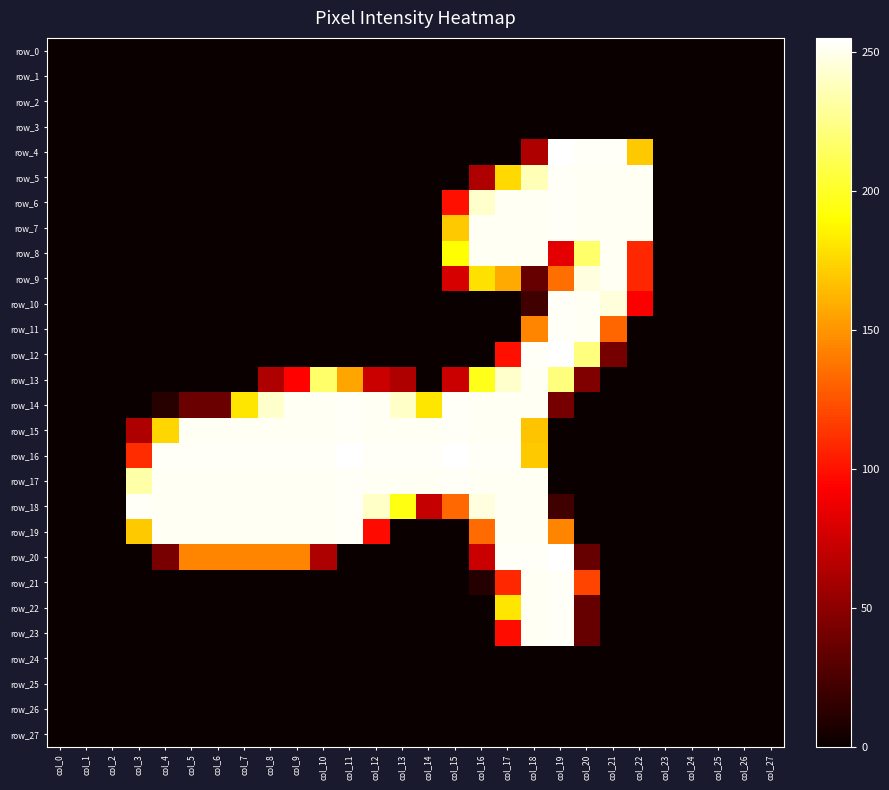

Reading right to left, list all the values displayed in this chart.

row_0: 0	0	0	0	0	0	0	0	0	0	0	0	0	0	0	0	0	0	0	0	0	0	0	0	0	0	0	0
row_1: 0	0	0	0	0	0	0	0	0	0	0	0	0	0	0	0	0	0	0	0	0	0	0	0	0	0	0	0
row_2: 0	0	0	0	0	0	0	0	0	0	0	0	0	0	0	0	0	0	0	0	0	0	0	0	0	0	0	0
row_3: 0	0	0	0	0	0	0	0	0	0	0	0	0	0	0	0	0	0	0	0	0	0	0	0	0	0	0	0
row_4: 0	0	0	0	0	170	253	253	255	63	0	0	0	0	0	0	0	0	0	0	0	0	0	0	0	0	0	0
row_5: 0	0	0	0	0	252	252	252	253	237	176	63	0	0	0	0	0	0	0	0	0	0	0	0	0	0	0	0
row_6: 0	0	0	0	0	252	252	252	253	252	252	242	99	0	0	0	0	0	0	0	0	0	0	0	0	0	0	0
row_7: 0	0	0	0	0	252	252	252	253	252	252	252	170	0	0	0	0	0	0	0	0	0	0	0	0	0	0	0
row_8: 0	0	0	0	0	108	252	217	83	252	252	252	191	0	0	0	0	0	0	0	0	0	0	0	0	0	0	0
row_9: 0	0	0	0	0	108	252	247	135	35	158	179	78	0	0	0	0	0	0	0	0	0	0	0	0	0	0	0
row_10: 0	0	0	0	0	92	246	252	253	21	0	0	0	0	0	0	0	0	0	0	0	0	0	0	0	0	0	0
row_11: 0	0	0	0	0	0	132	252	253	144	0	0	0	0	0	0	0	0	0	0	0	0	0	0	0	0	0	0
row_12: 0	0	0	0	0	0	41	222	255	253	99	0	0	0	0	0	0	0	0	0	0	0	0	0	0	0	0	0
row_13: 0	0	0	0	0	0	0	45	222	252	242	197	73	0	63	73	156	217	94	63	0	0	0	0	0	0	0	0
row_14: 0	0	0	0	0	0	0	0	41	252	252	252	253	181	241	252	253	252	252	242	181	37	37	11	0	0	0	0
row_15: 0	0	0	0	0	0	0	0	0	168	252	252	253	252	252	252	253	252	252	252	252	252	252	175	63	0	0	0
row_16: 0	0	0	0	0	0	0	0	0	170	253	253	255	253	253	253	255	253	253	253	253	253	253	253	110	0	0	0
row_17: 0	0	0	0	0	0	0	0	0	252	252	252	253	252	252	252	253	252	252	252	252	252	252	252	233	0	0	0
row_18: 0	0	0	0	0	0	0	0	21	252	252	247	133	71	195	241	253	252	252	252	252	252	252	252	253	0	0	0
row_19: 0	0	0	0	0	0	0	0	144	252	252	134	0	0	0	97	253	252	252	252	252	252	252	252	170	0	0	0
row_20: 0	0	0	0	0	0	0	35	255	253	253	73	0	0	0	0	0	62	144	144	144	144	144	42	0	0	0	0
row_21: 0	0	0	0	0	0	0	119	253	252	108	10	0	0	0	0	0	0	0	0	0	0	0	0	0	0	0	0
row_22: 0	0	0	0	0	0	0	35	253	252	181	0	0	0	0	0	0	0	0	0	0	0	0	0	0	0	0	0
row_23: 0	0	0	0	0	0	0	35	253	252	98	0	0	0	0	0	0	0	0	0	0	0	0	0	0	0	0	0
row_24: 0	0	0	0	0	0	0	0	0	0	0	0	0	0	0	0	0	0	0	0	0	0	0	0	0	0	0	0
row_25: 0	0	0	0	0	0	0	0	0	0	0	0	0	0	0	0	0	0	0	0	0	0	0	0	0	0	0	0
row_26: 0	0	0	0	0	0	0	0	0	0	0	0	0	0	0	0	0	0	0	0	0	0	0	0	0	0	0	0
row_27: 0	0	0	0	0	0	0	0	0	0	0	0	0	0	0	0	0	0	0	0	0	0	0	0	0	0	0	0